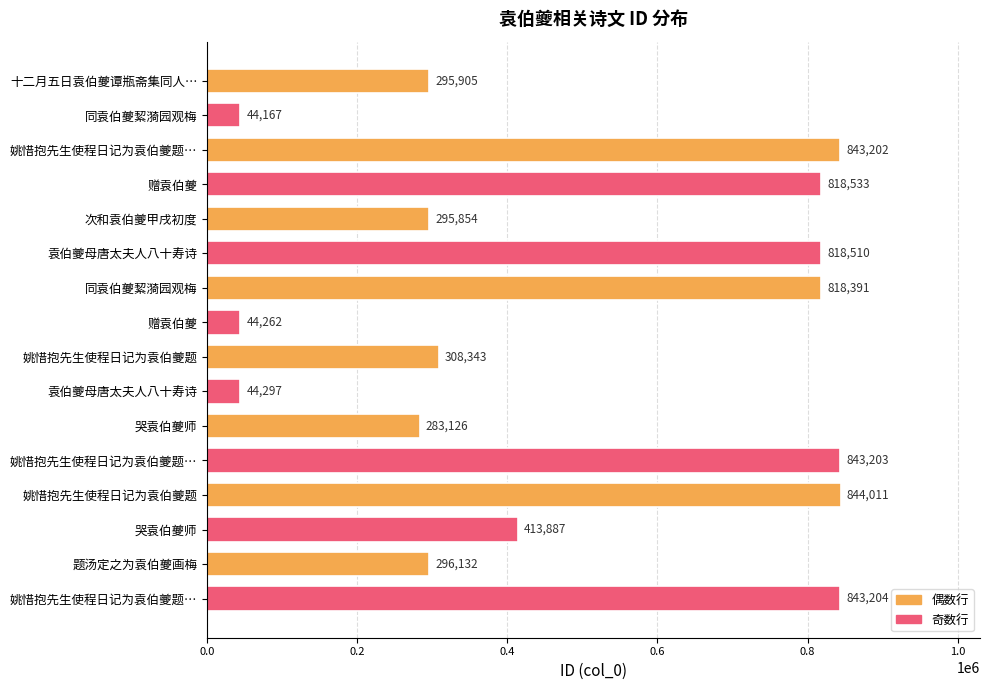

How many bars are there in total?

16